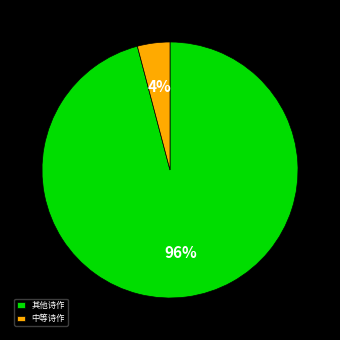

Count the number of slices in the pie.

2